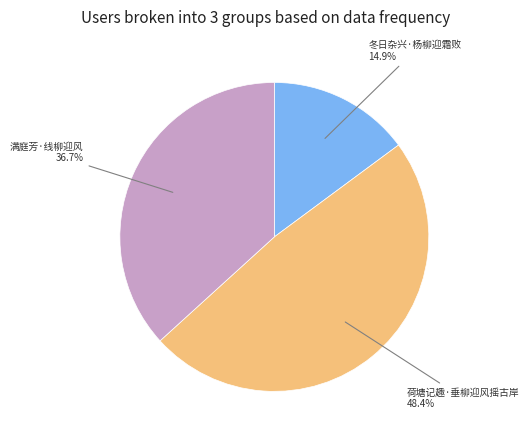

Is there a majority slice in this chart?

No